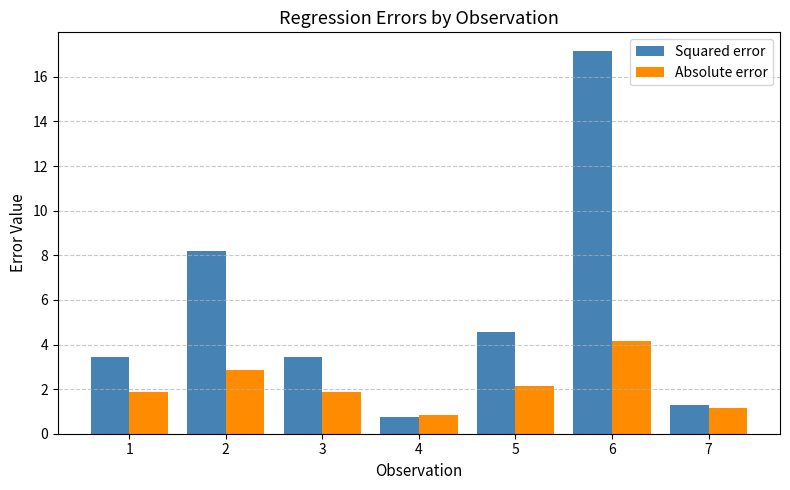

How many data points does each series have?

7